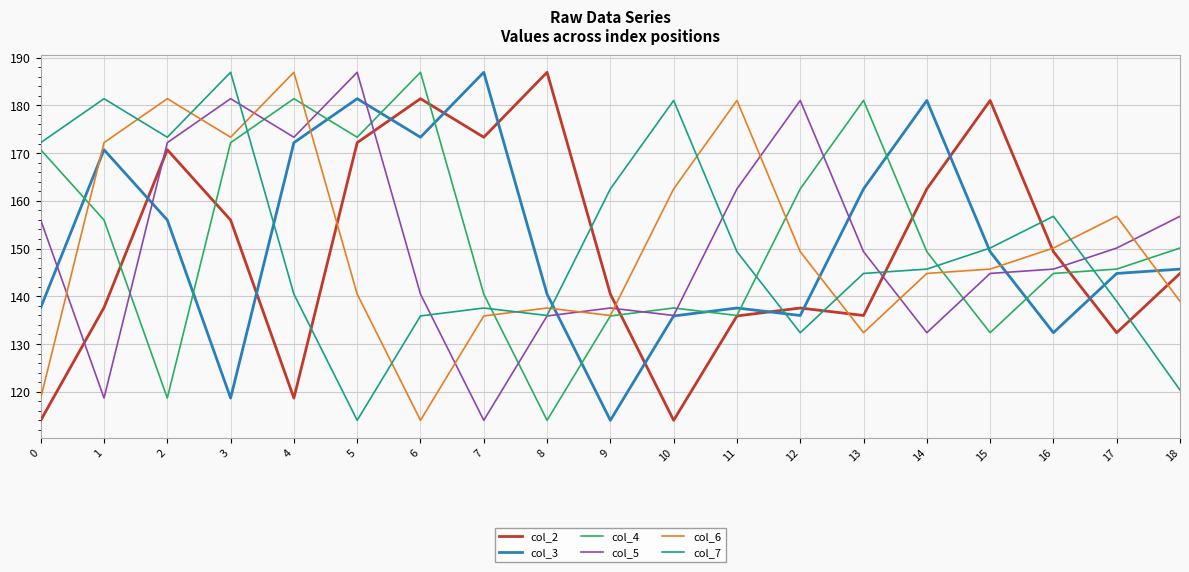

What is the approximate value of col_3 at 11?

137.5